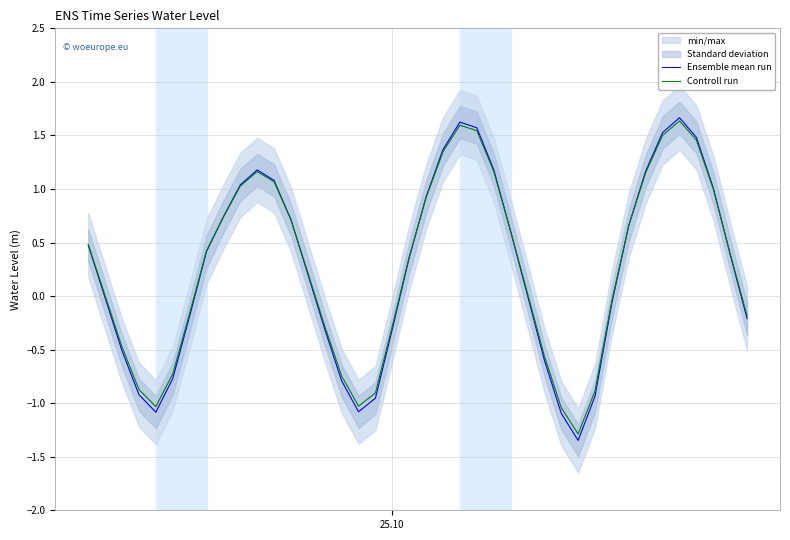

What is the highest value of the Ensemble mean run series?

1.7